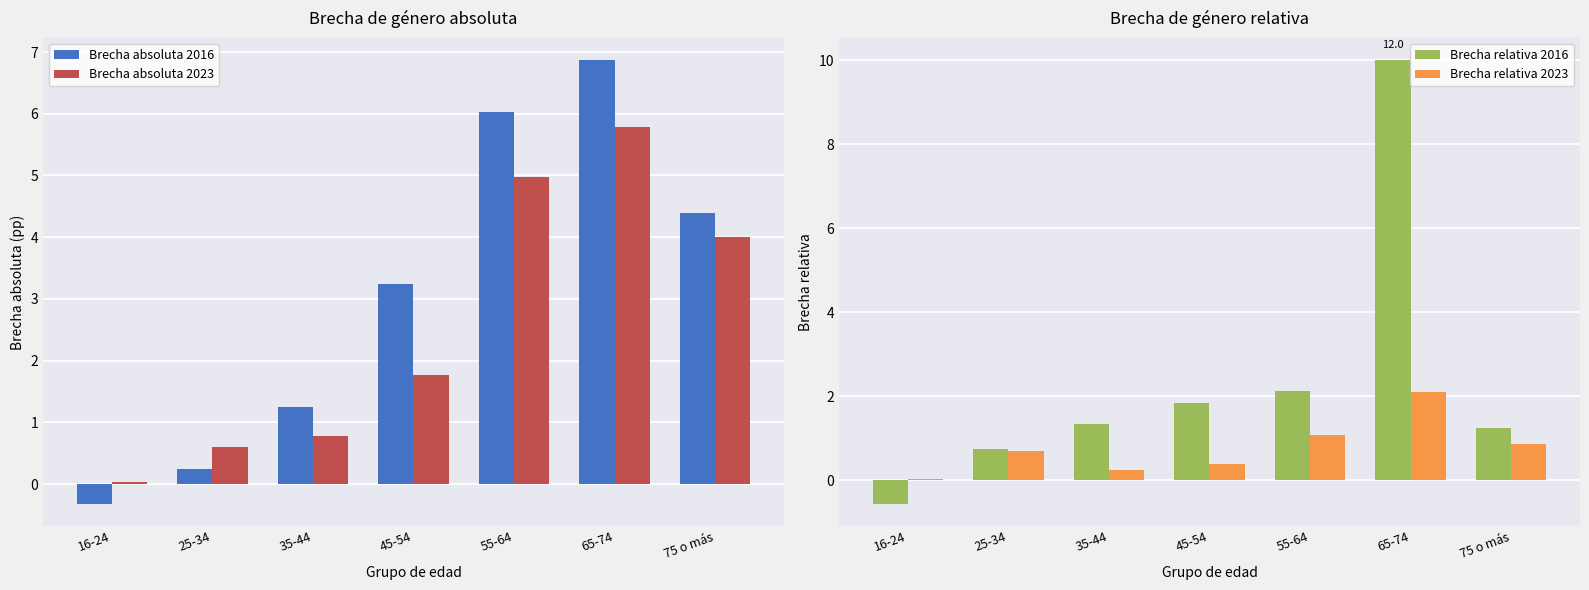

How many data points does each series have?

7